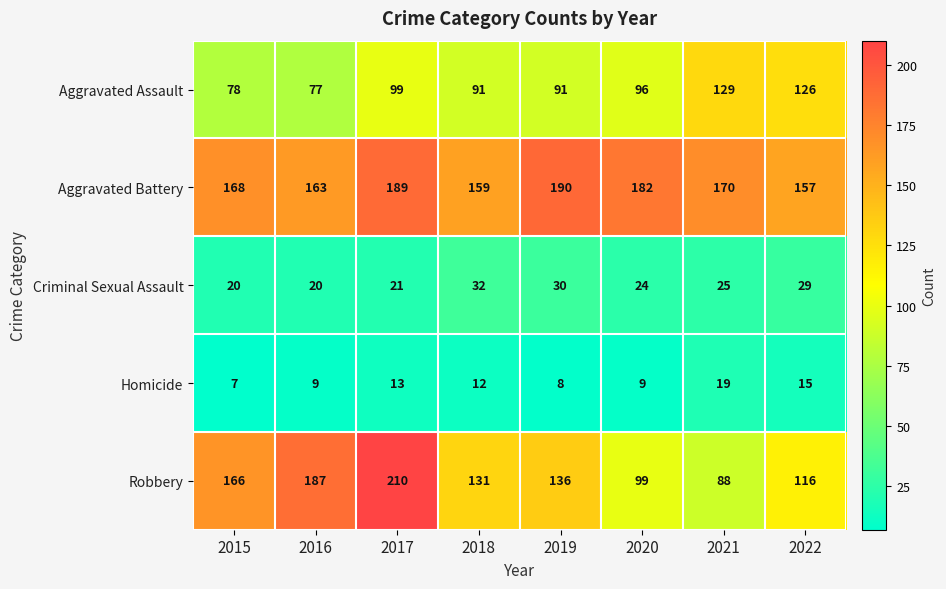

At which category is the sum across all series the highest?

2017